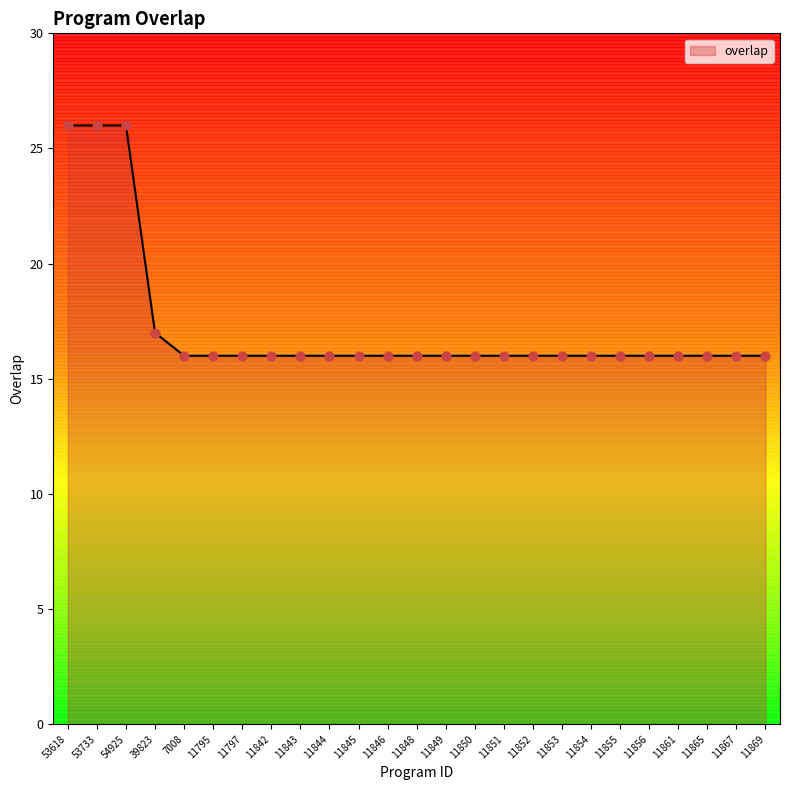

Approximately how many times larger is the value at 11861 compared to 11849?

1.0